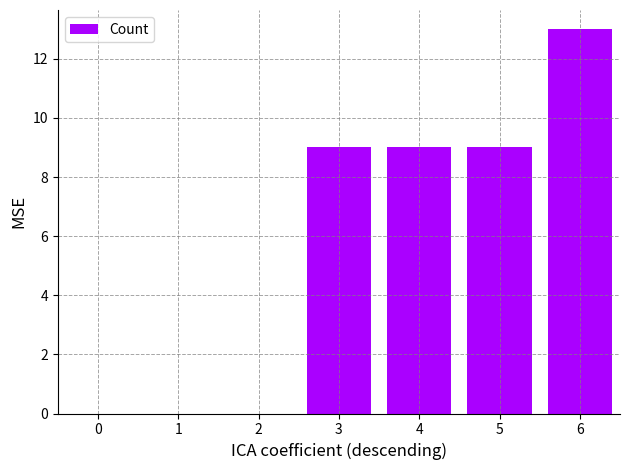

Reading left to right, list all the values displayed in this chart.

0=0	1=0	2=0	3=9	4=9	5=9	6=13